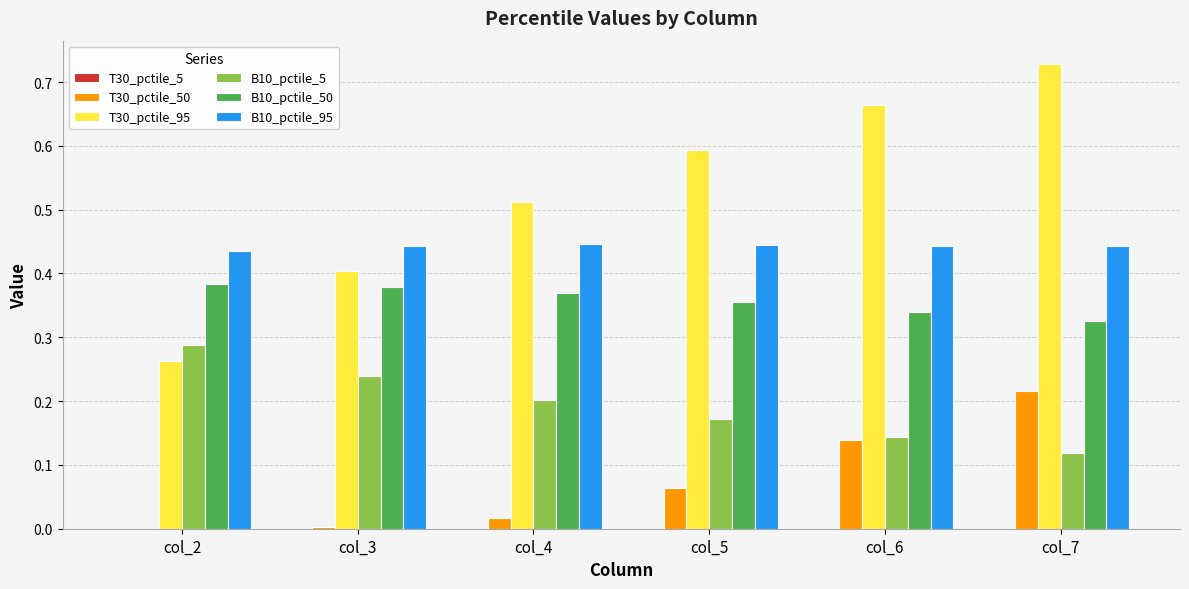

At which category is the sum across all series the highest?

col_7